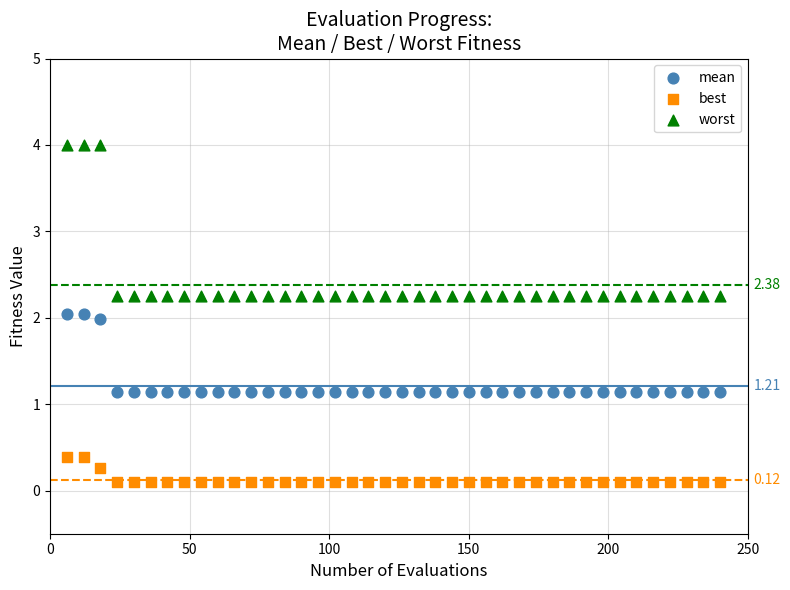

What are all the series names shown in the legend?

mean, best, worst